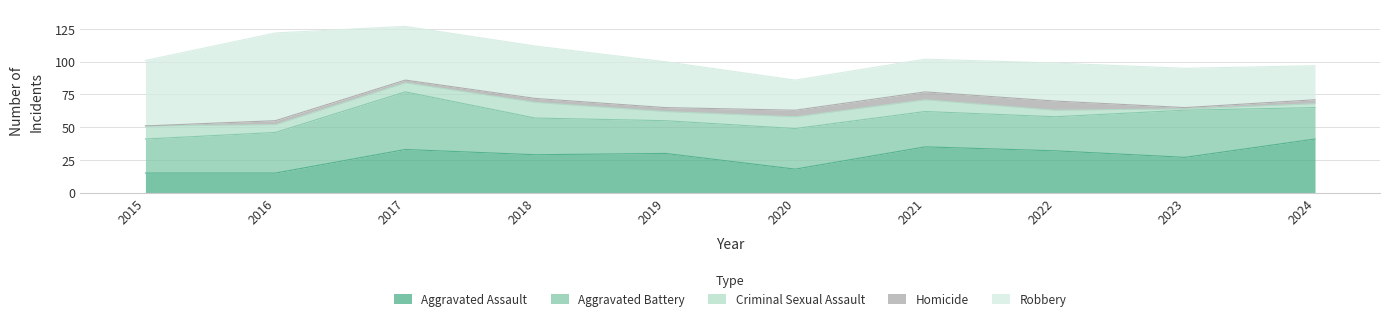

Where does the Aggravated Assault series first go above 30?

2017